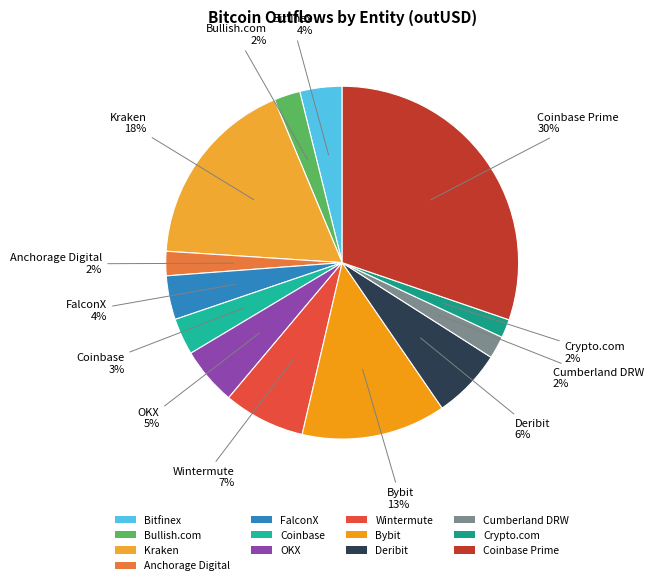

Combined, do FalconX and Crypto.com account for over 50%?

No